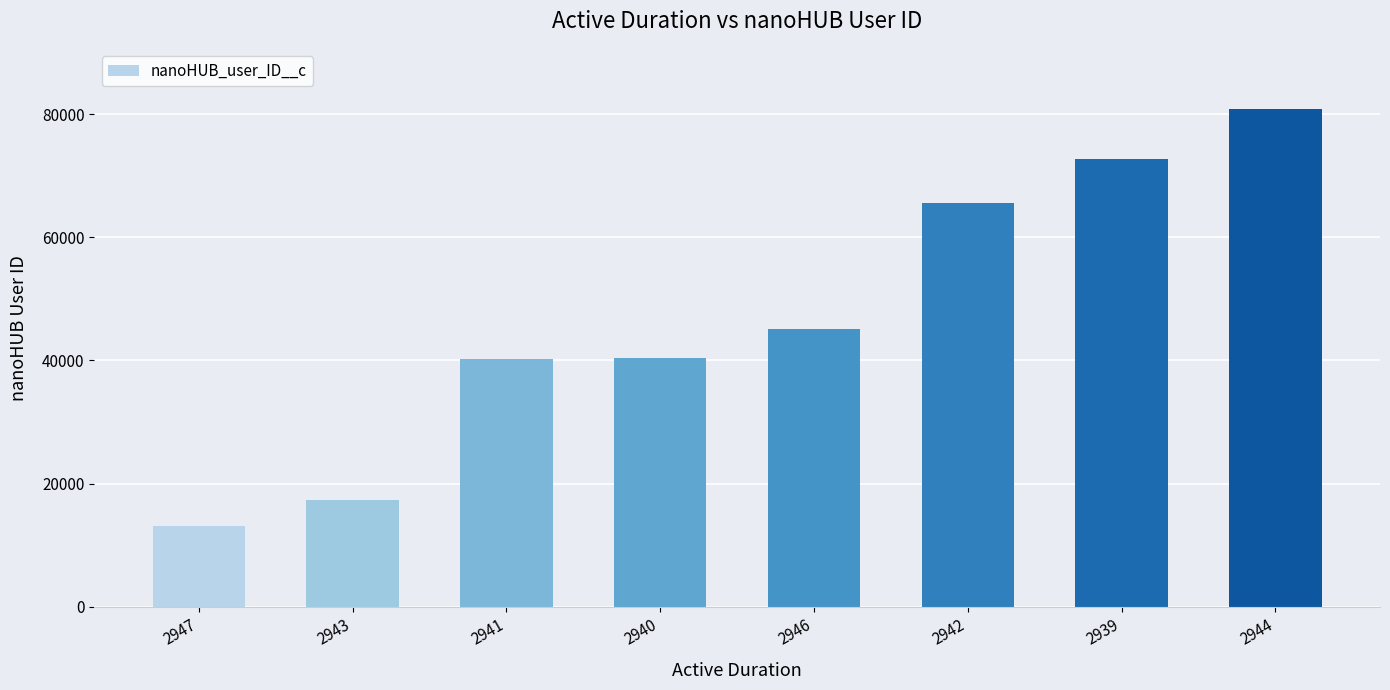

Between 2942 and 2940, which is larger?

2942